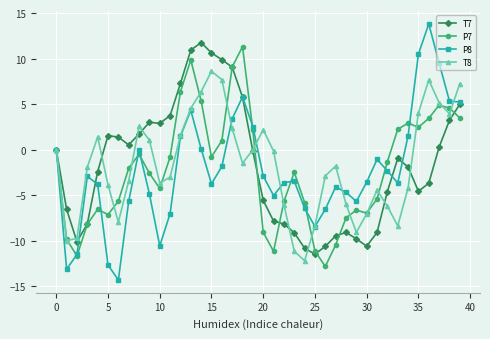

At how many categories does at least one series exceed 8?

9